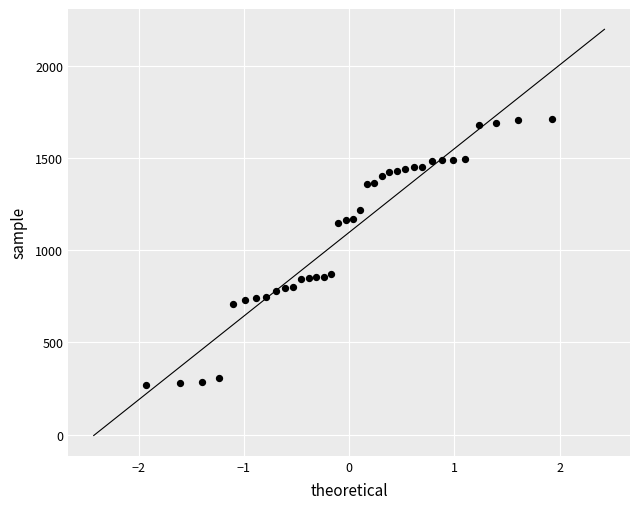

What is the range of Y values (max minus min)?

1437